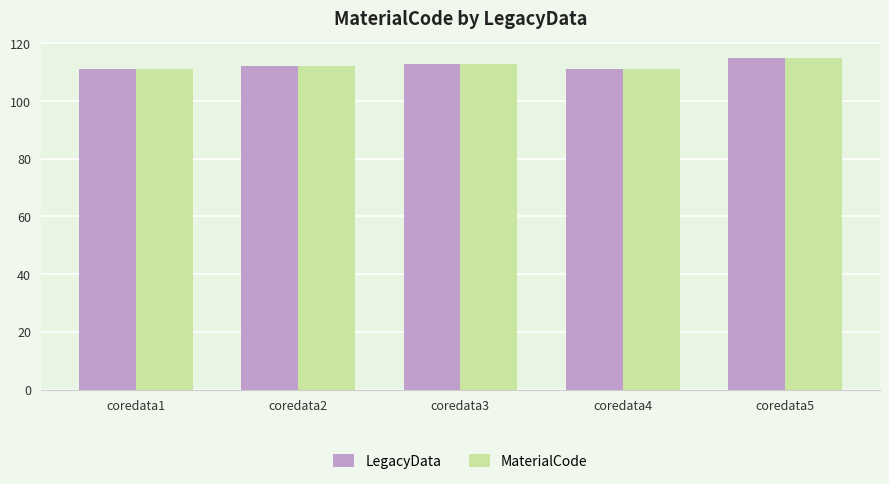

What is the sum of all LegacyData values?

562